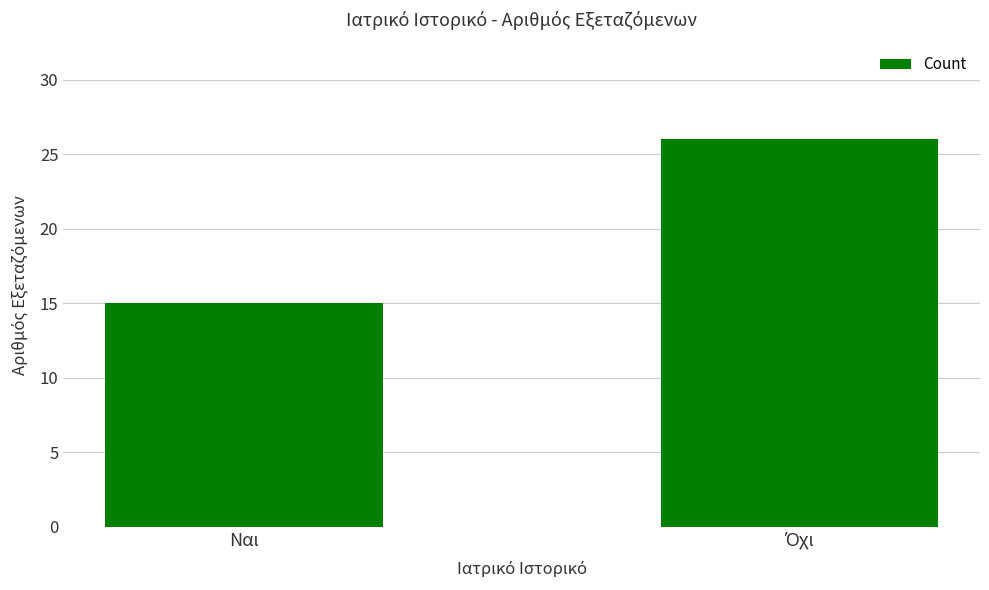

What value does the data have at Ναι?

15